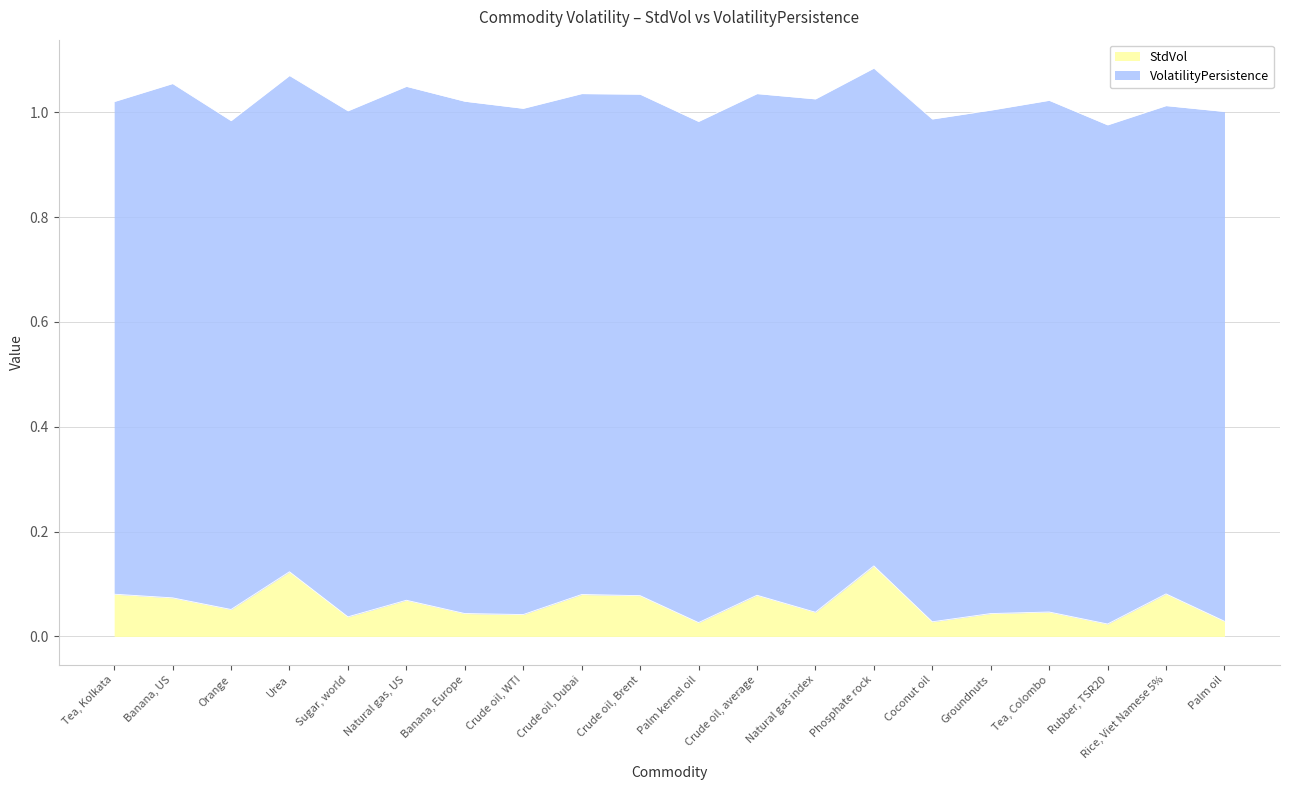

Rank the categories by StdVol value from highest to lowest.

Phosphate rock, Urea, Rice, Viet Namese 5%, Tea, Kolkata, Crude oil, Dubai, Crude oil, average, Crude oil, Brent, Banana, US, Natural gas, US, Orange, Tea, Colombo, Natural gas index, Banana, Europe, Groundnuts, Crude oil, WTI, Sugar, world, Palm oil, Coconut oil, Palm kernel oil, Rubber, TSR20